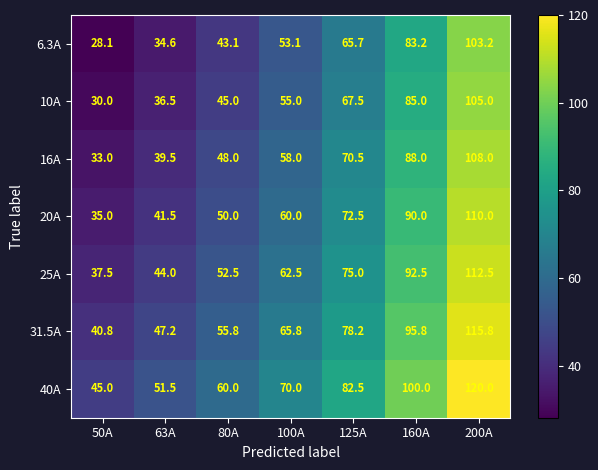

At 160A, list the series in order from smallest to largest.

6.3A, 10A, 16A, 20A, 25A, 31.5A, 40A